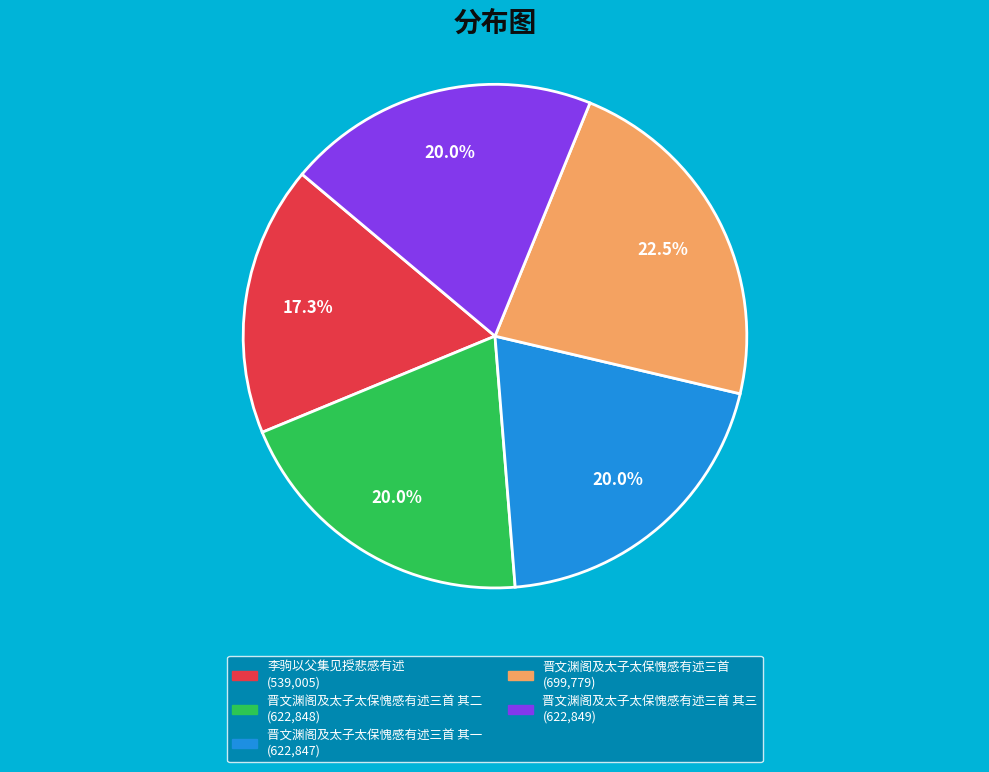

Does any single category account for the majority?

No